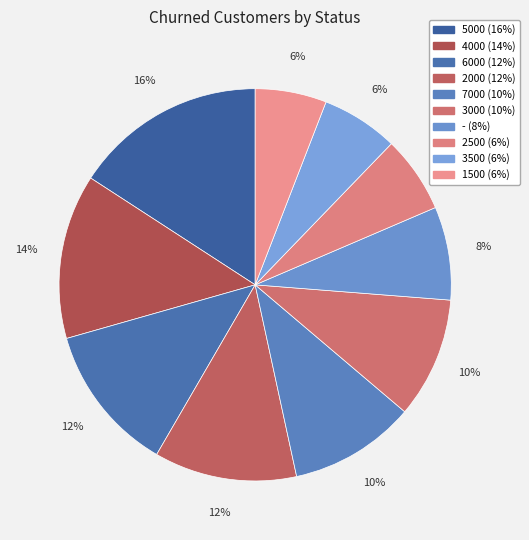

To the nearest percent, what is the combined percentage of 1500 and 5000?

22%